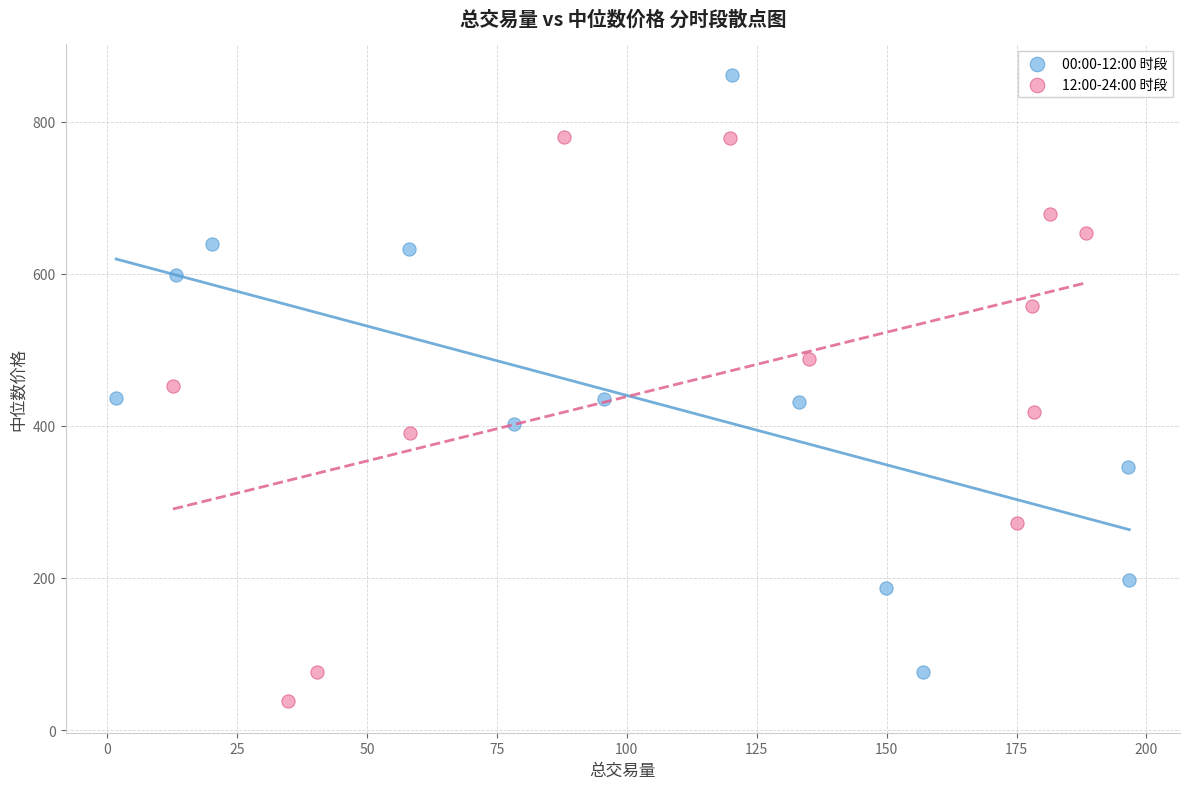

Which series has the largest Y range (max minus min)?

00:00-12:00 时段